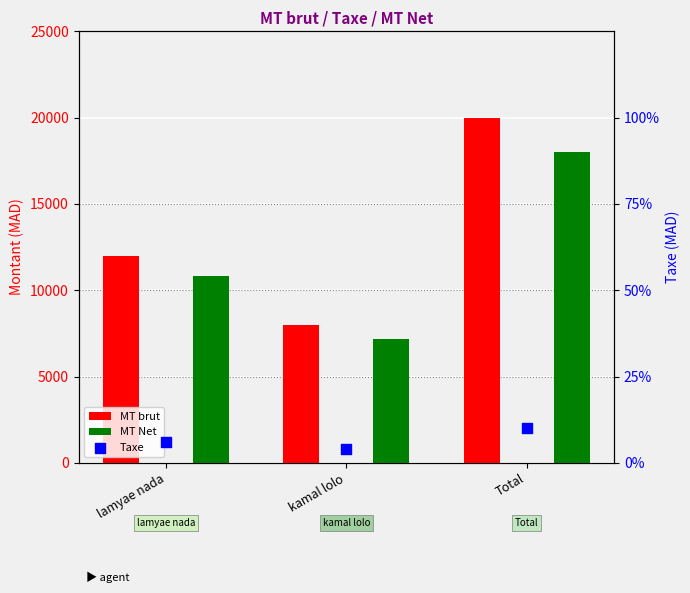

Which series has the largest Y range (max minus min)?

MT brut